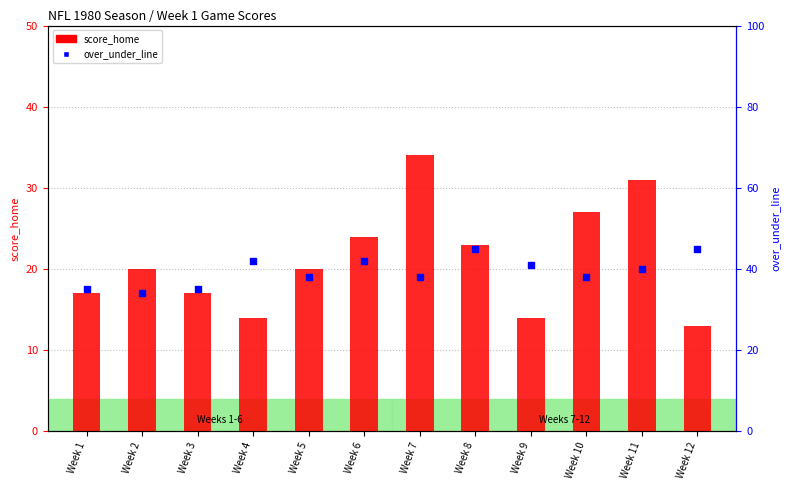

Which series has the largest total across all categories?

over_under_line